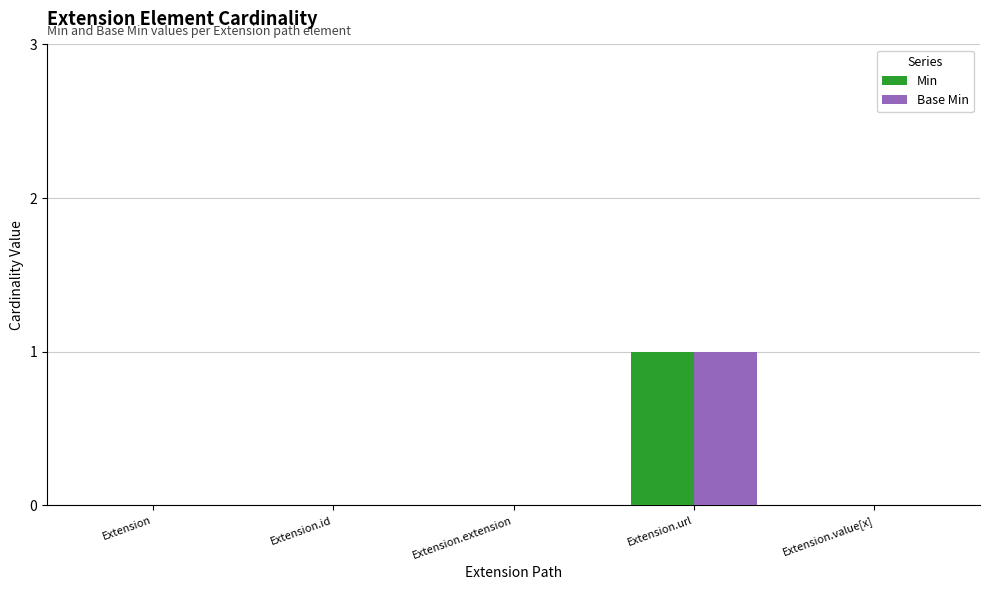

Reading left to right, transcribe all the data shown in this chart.

Min: Extension=0	Extension.id=0	Extension.extension=0	Extension.url=1	Extension.value[x]=0
Base Min: Extension=0	Extension.id=0	Extension.extension=0	Extension.url=1	Extension.value[x]=0